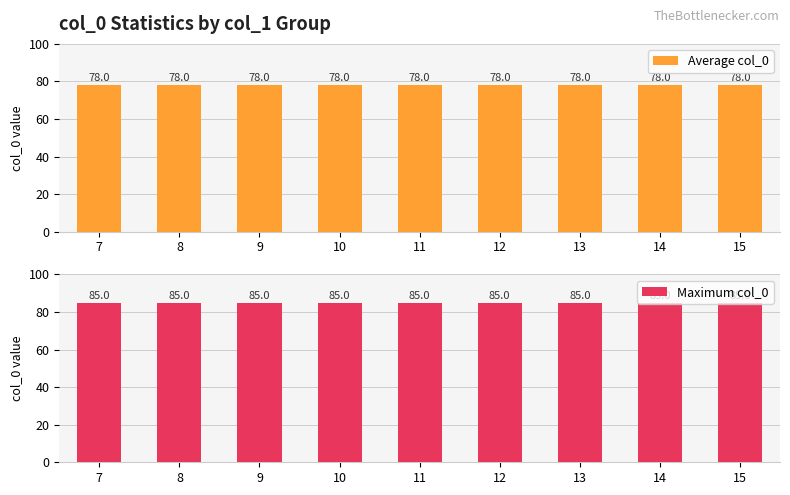

At how many categories does at least one series exceed 78?

9